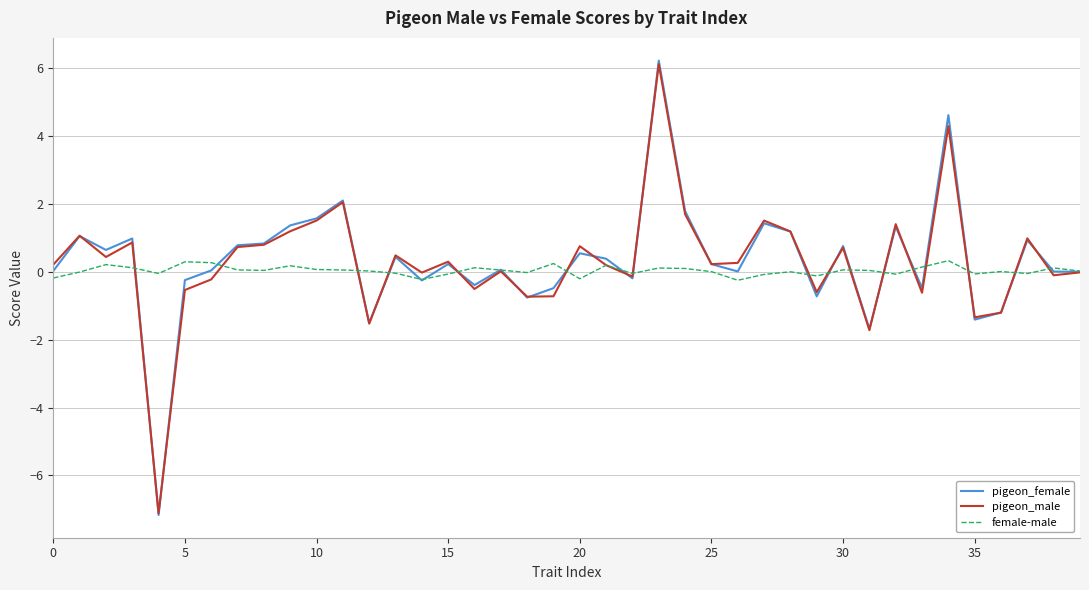

What is the smallest value displayed?

-7.2